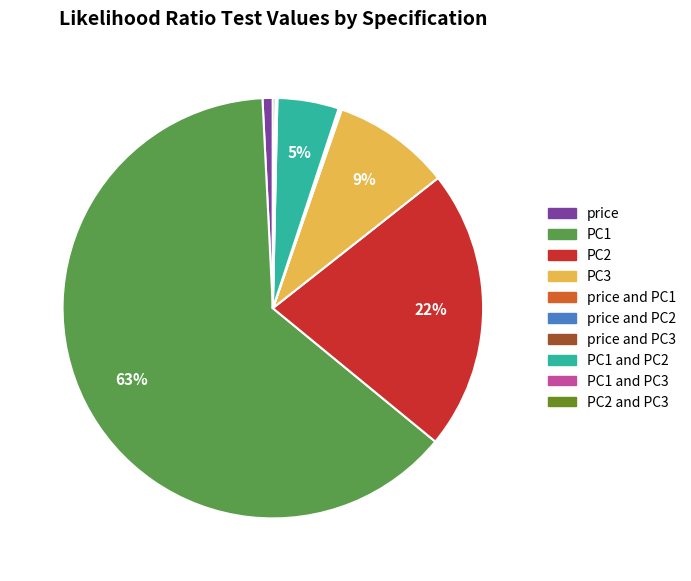

Is PC3 the majority of the pie?

No